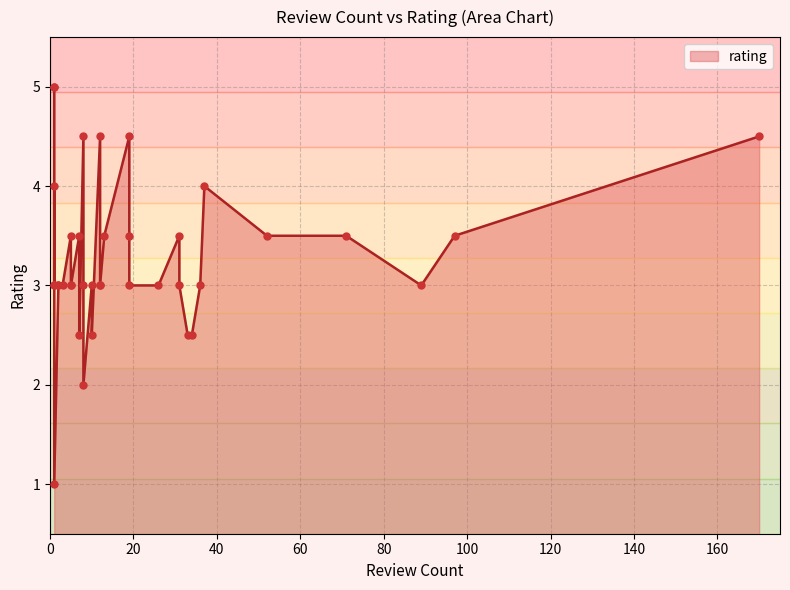

Between 19 and 2, which is larger?

19